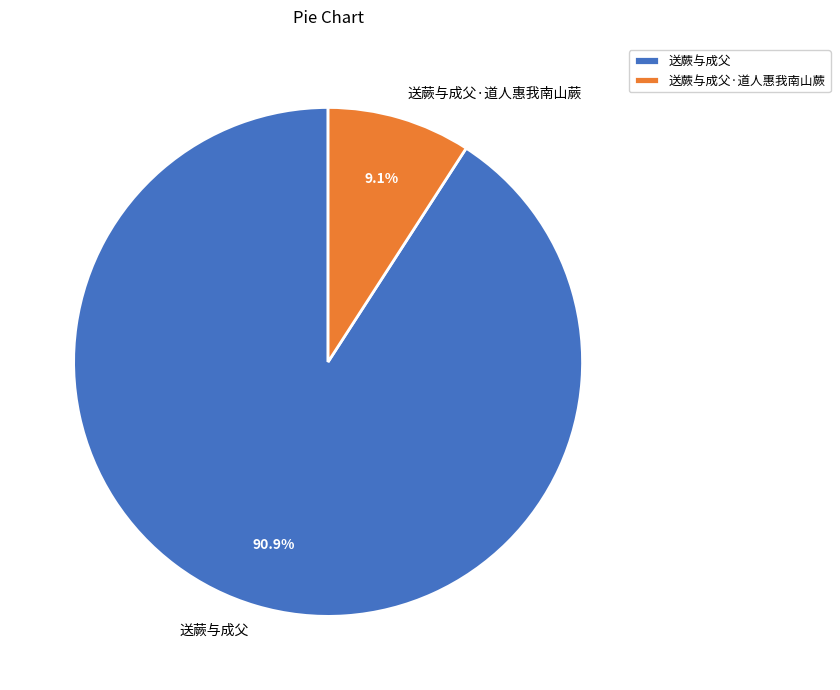

Rank the categories by value from lowest to highest.

送蕨与成父·道人惠我南山蕨, 送蕨与成父